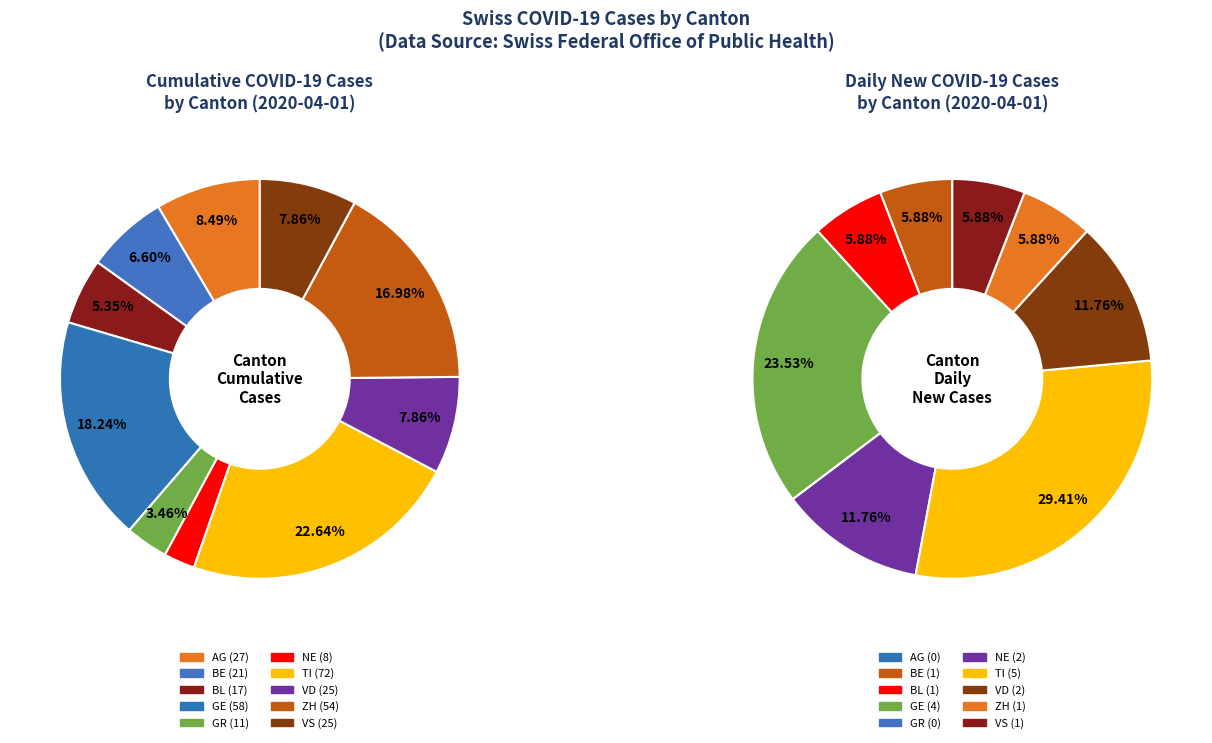

What is the change in value from AG to NE?

-19